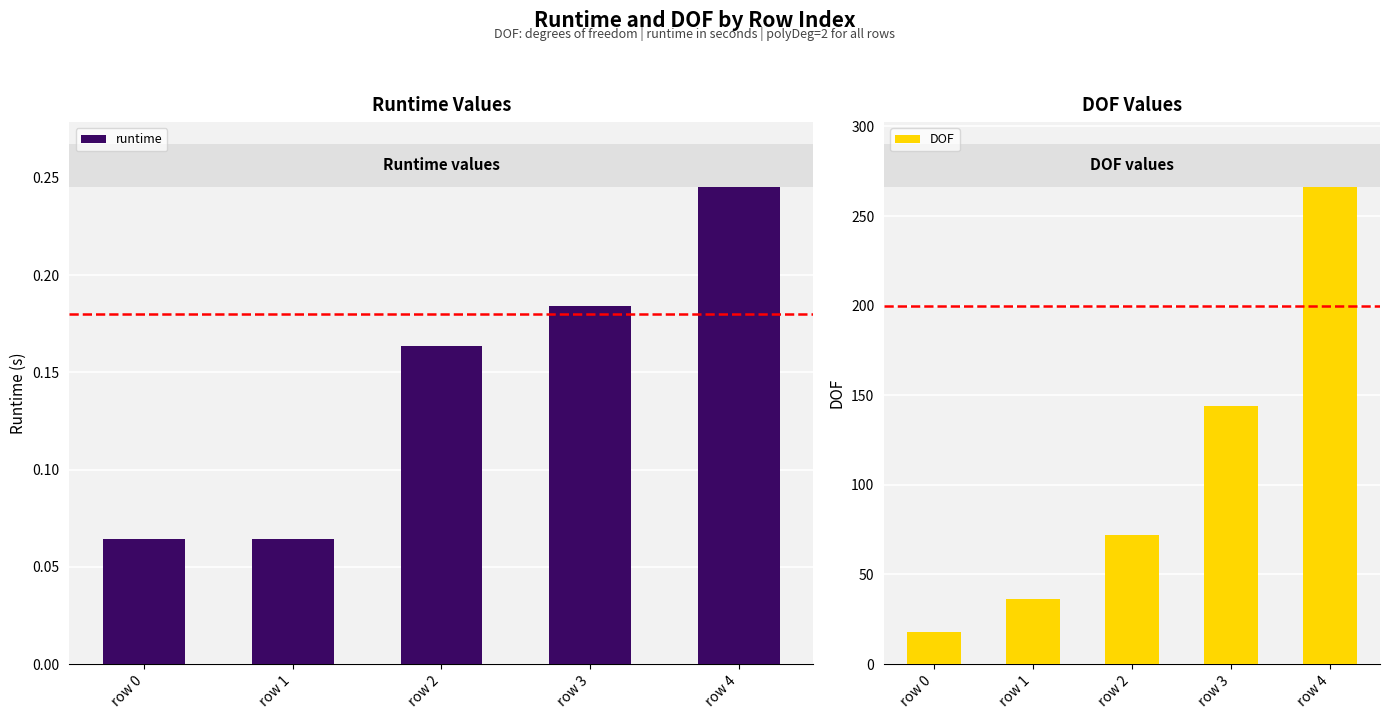

List the series in order of their overall mean, highest first.

DOF, runtime